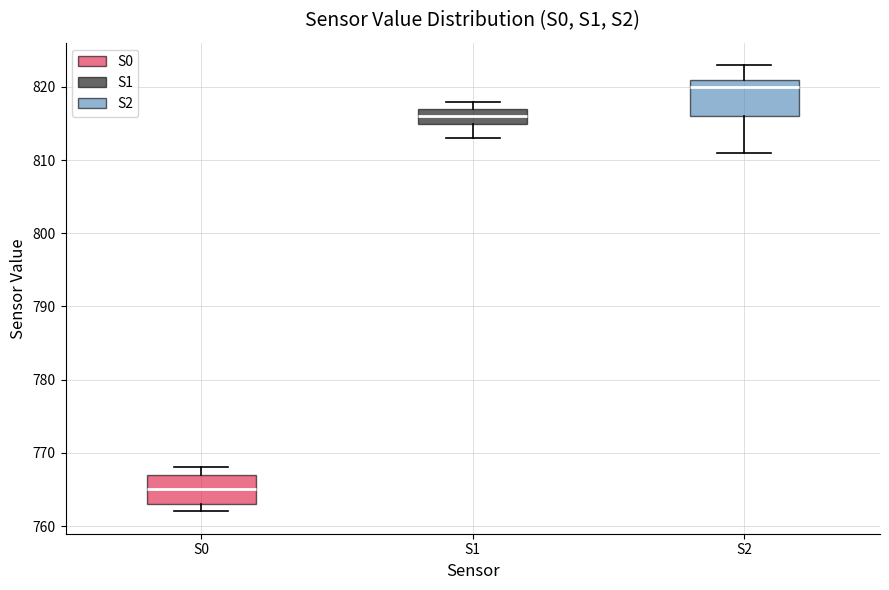

Which box is the tallest, from its lower edge to its upper edge?

S2